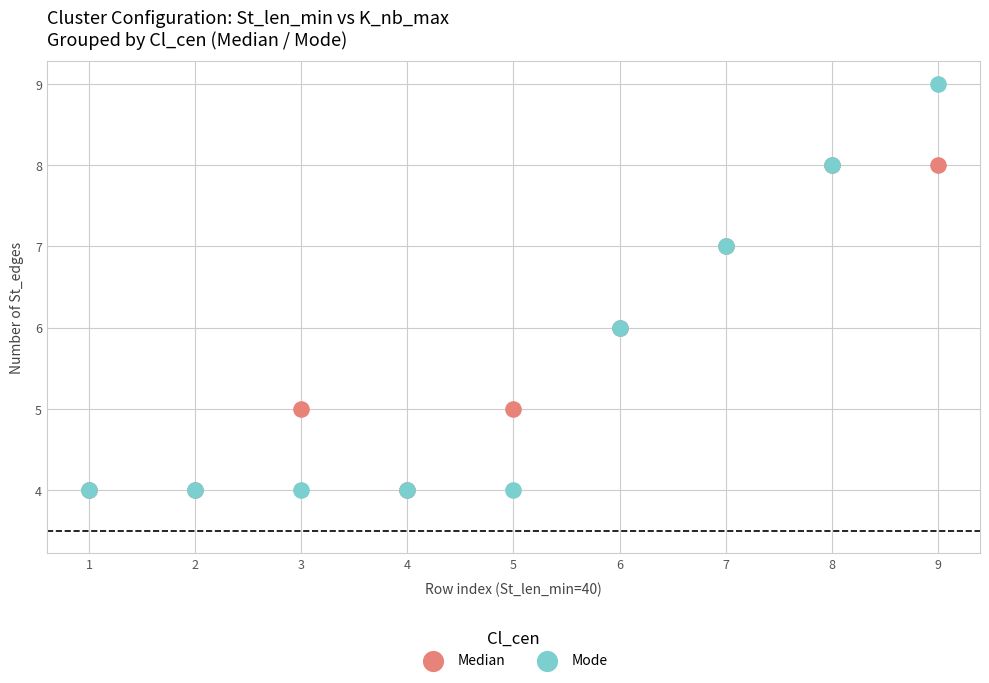

What are all the series names shown in the legend?

Median, Mode